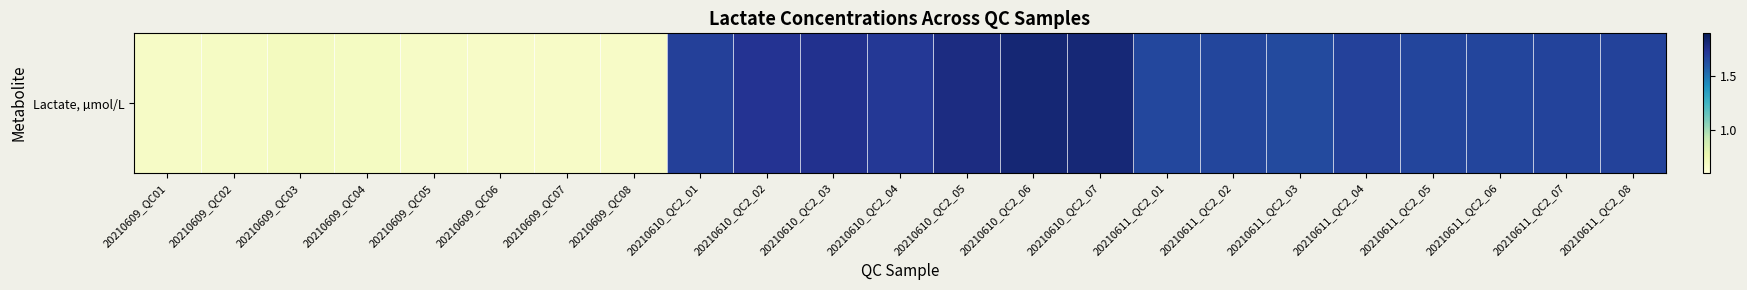

Reading left to right, extract all data points from this chart.

20210609_QC01=0.7	20210609_QC02=0.7	20210609_QC03=0.7	20210609_QC04=0.7	20210609_QC05=0.7	20210609_QC06=0.7	20210609_QC07=0.7	20210609_QC08=0.7	20210610_QC2_01=1.7	20210610_QC2_02=1.7	20210610_QC2_03=1.7	20210610_QC2_04=1.7	20210610_QC2_05=1.8	20210610_QC2_06=1.8	20210610_QC2_07=1.8	20210611_QC2_01=1.7	20210611_QC2_02=1.7	20210611_QC2_03=1.6	20210611_QC2_04=1.7	20210611_QC2_05=1.7	20210611_QC2_06=1.7	20210611_QC2_07=1.7	20210611_QC2_08=1.7